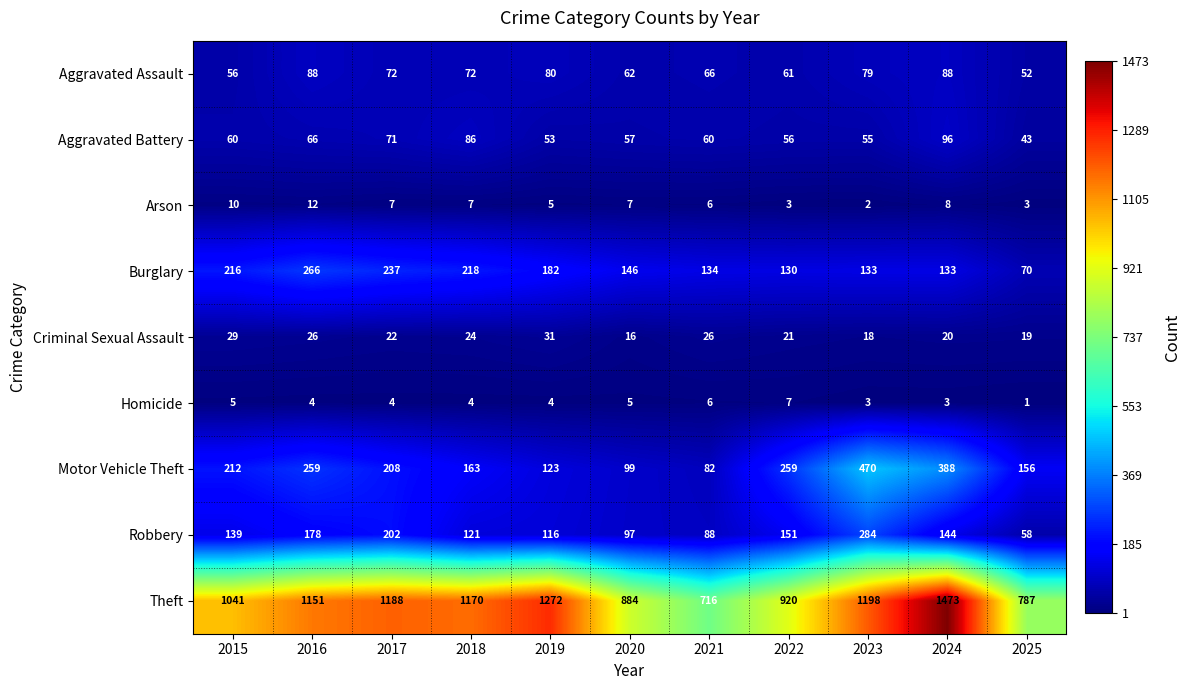

What is the average value of the Arson series?

6